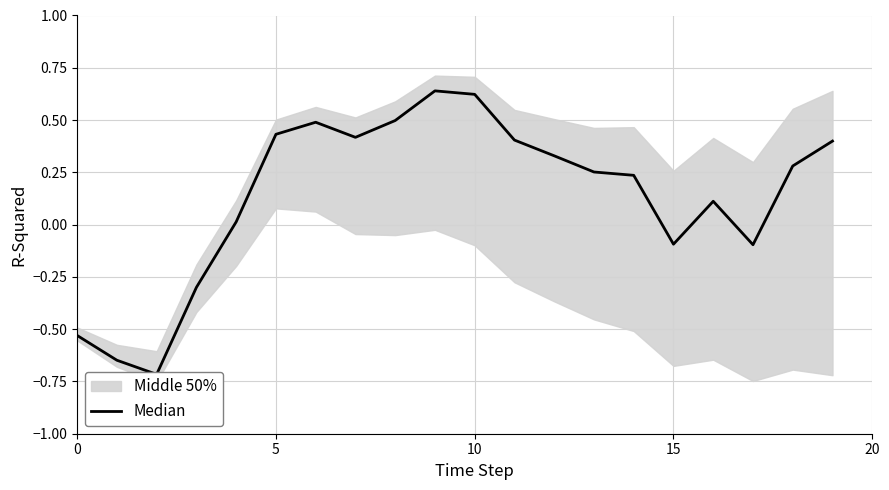

The chart shows a value of 0.2 at 16. True or false?

False